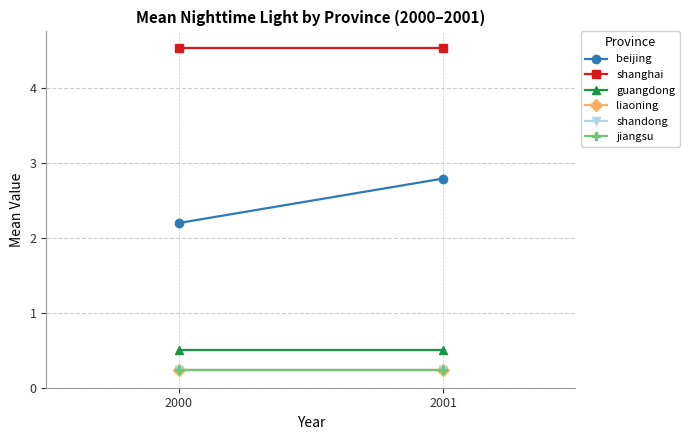

Is the value of shandong at 2001 greater than the value of jiangsu at 2001?

Yes